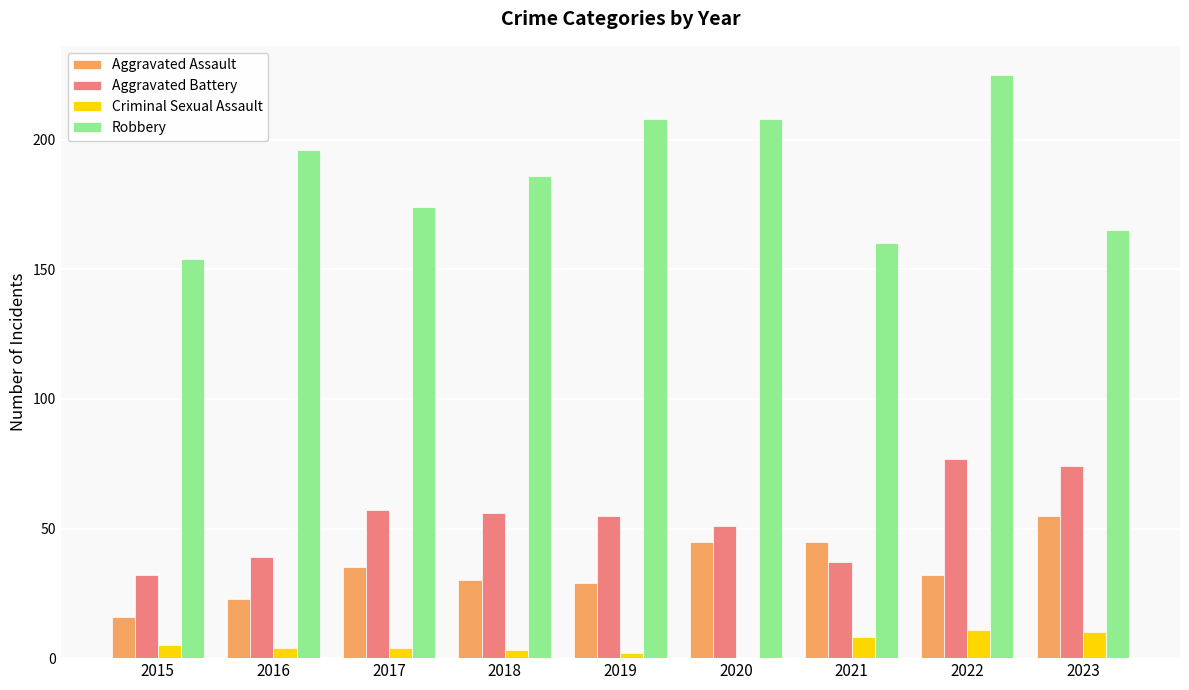

What is the sum of all Aggravated Assault values?

310